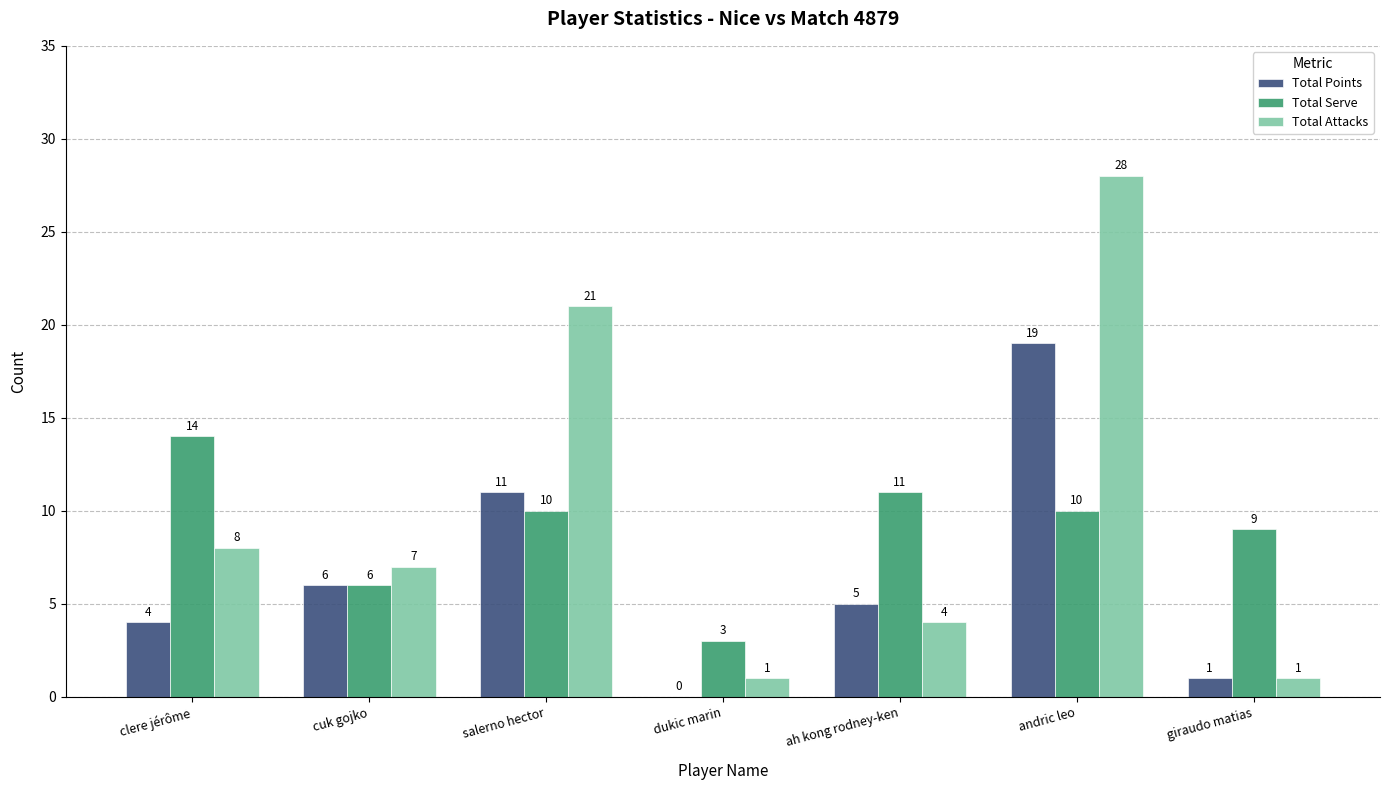

The value of Total Serve at dukic marin is 5. True or false?

False